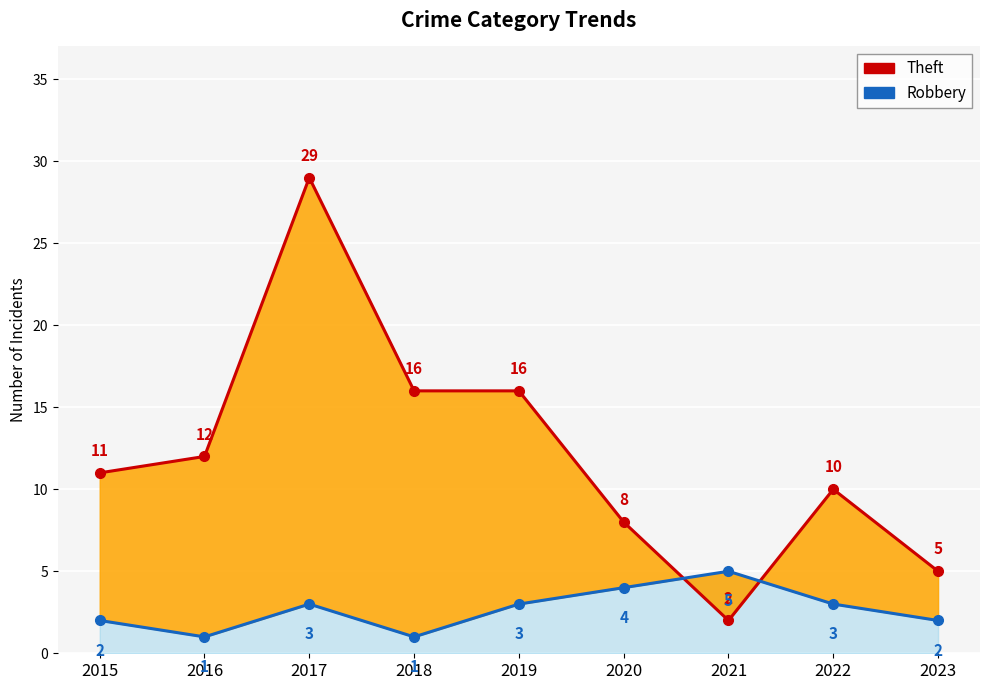

Is it true that Theft equals 5 at 2020?

False